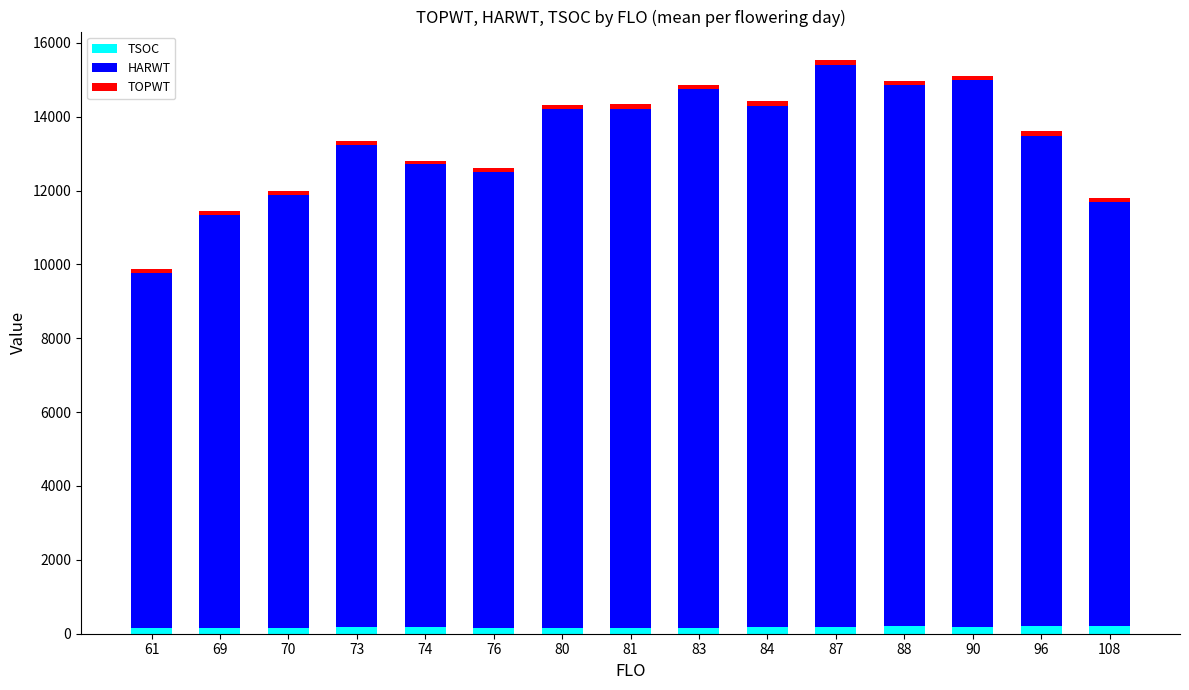

What is the sum of all TSOC values?

2621.1